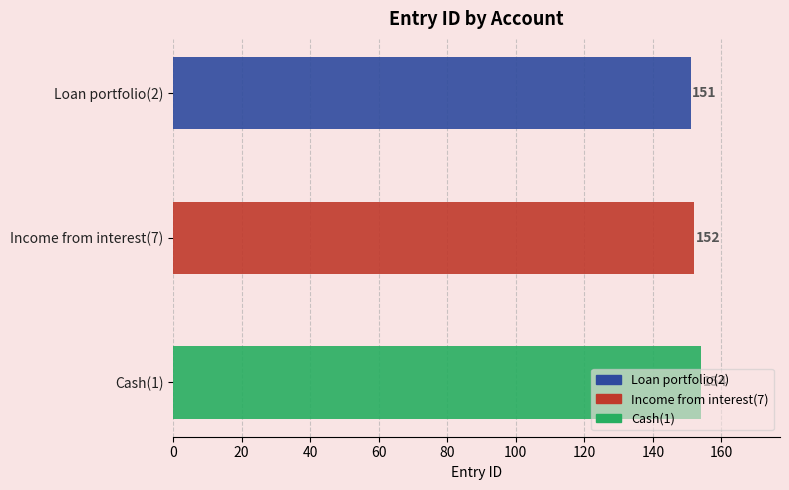

At which label does the data first exceed 152?

Cash(1)